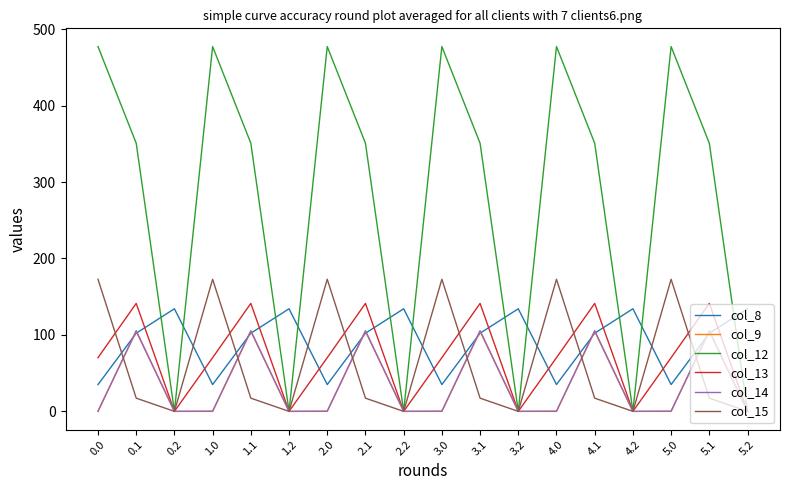

What is the sum of the col_15 values at 3.2 and 0.1?

17.3